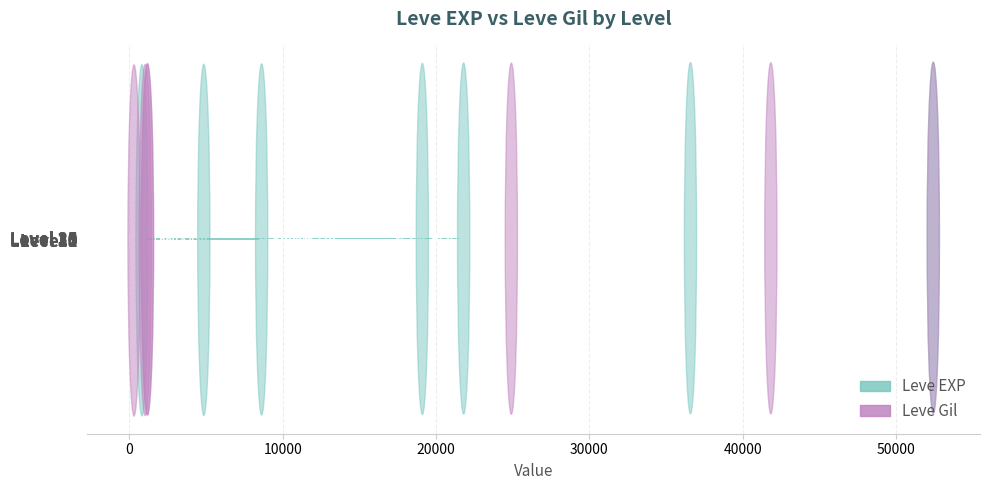

What is the highest value of the Leve Gil series?

52220